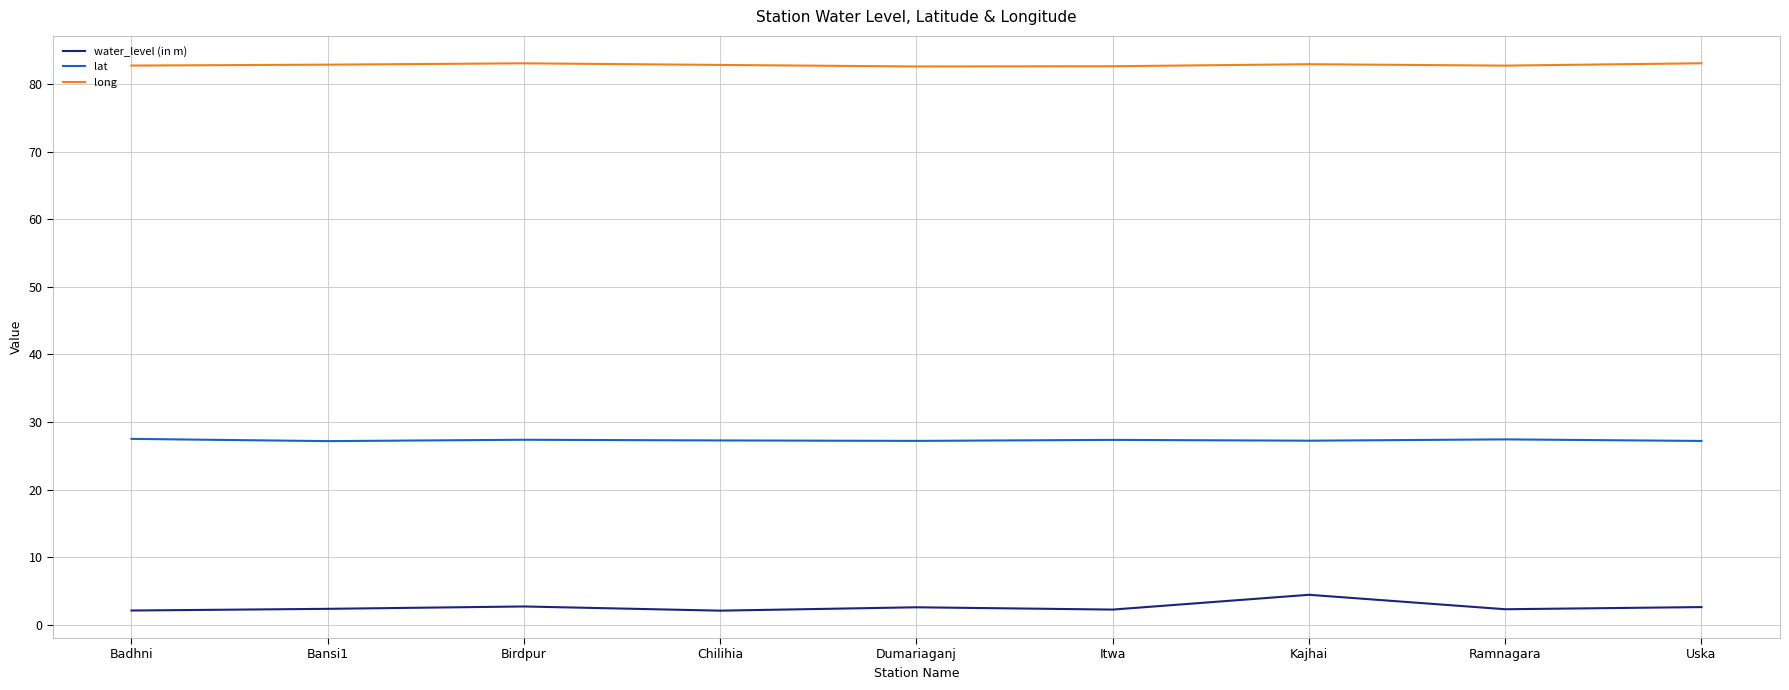

True or false: water_level (in m) and lat intersect in this chart.

False